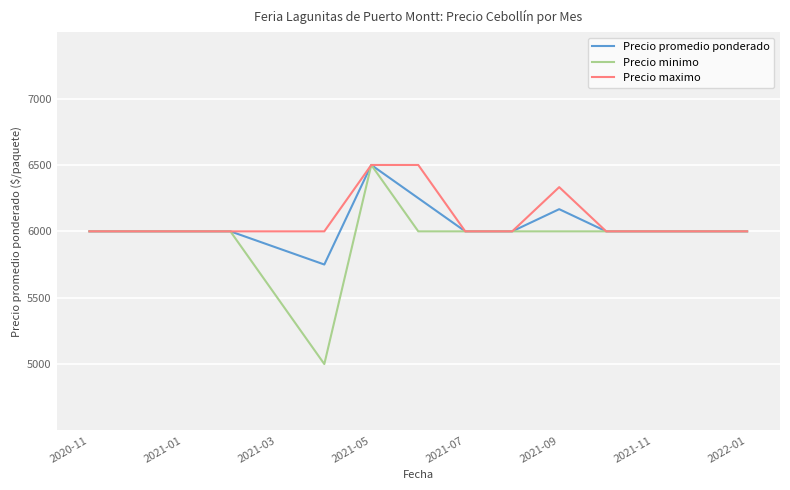

What is the minimum value for Precio maximo?

6000